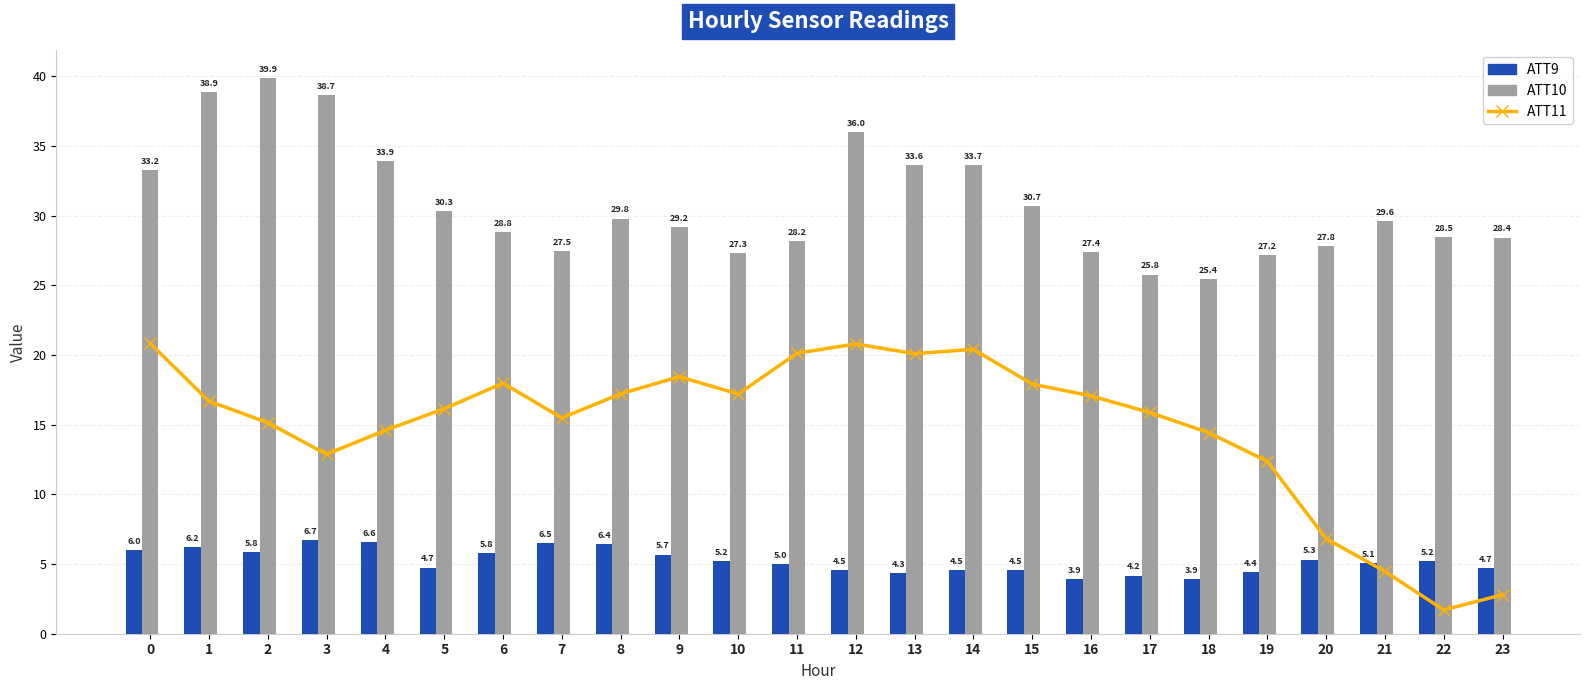

What is the smallest value displayed?

1.7